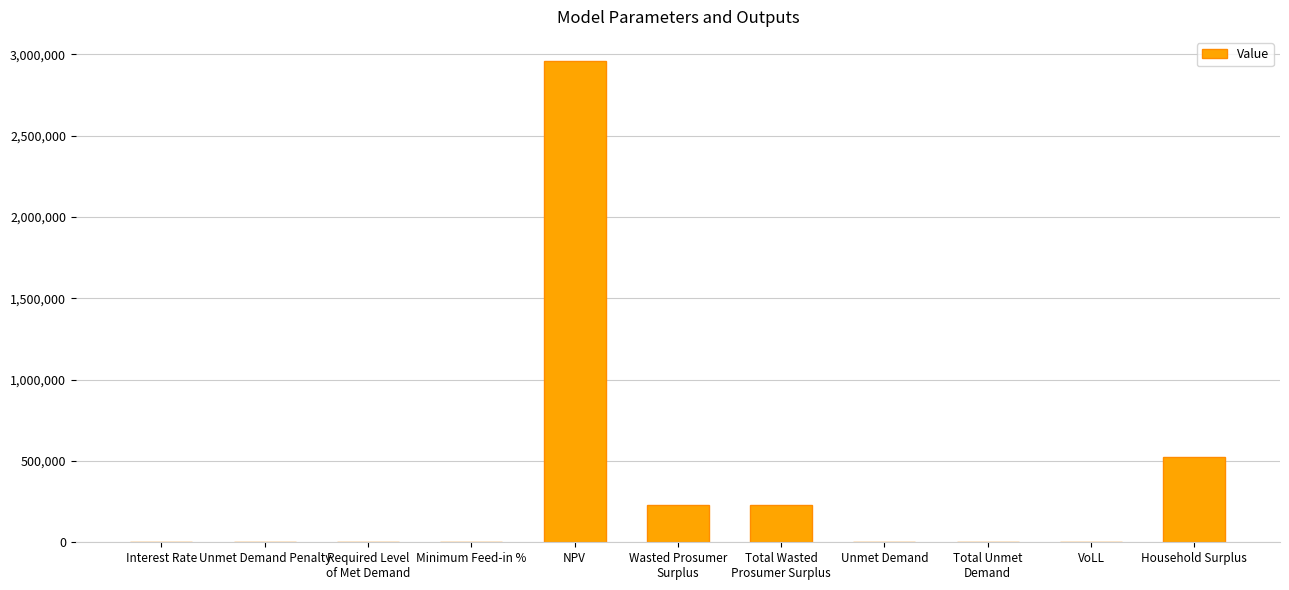

What is the average value?

359411.8